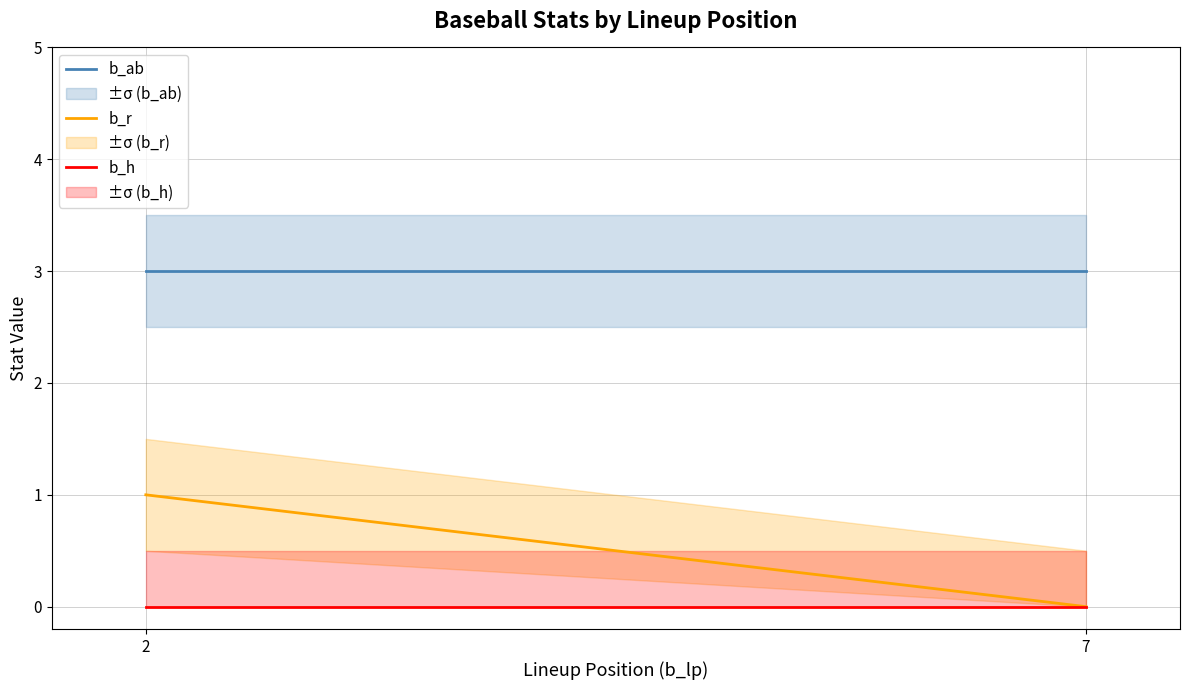

What is the value of the b_ab point at the 1st from the left?

3